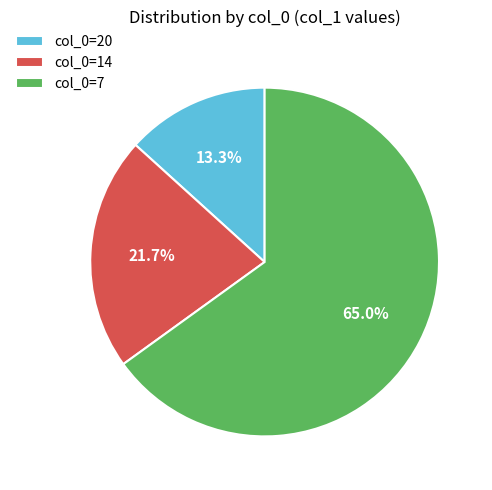

How many segments does this pie chart have?

3